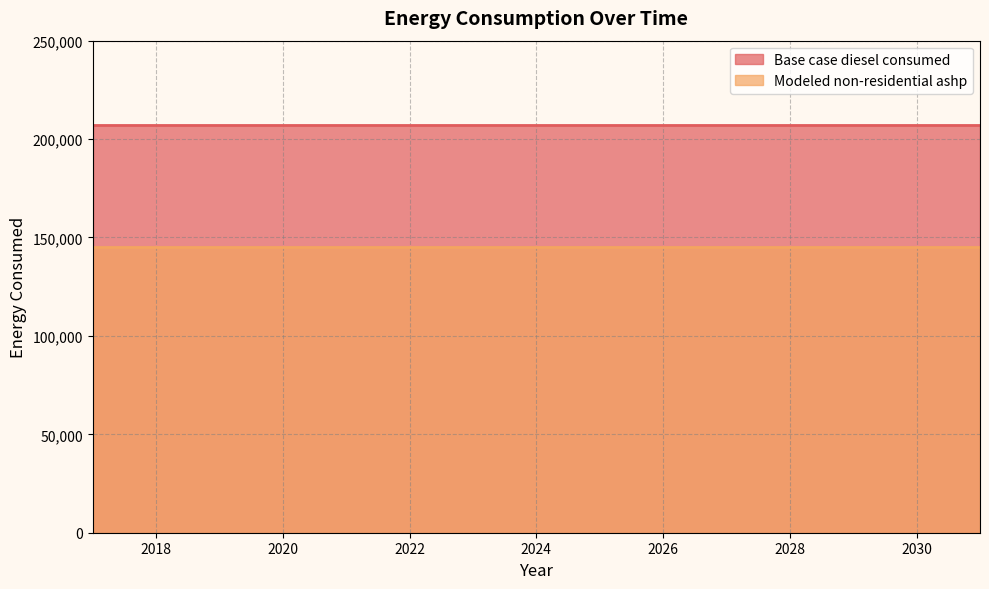

Is the value of Base case diesel consumed at 2022 greater than the value of Modeled non-residential ashp at 2020?

Yes